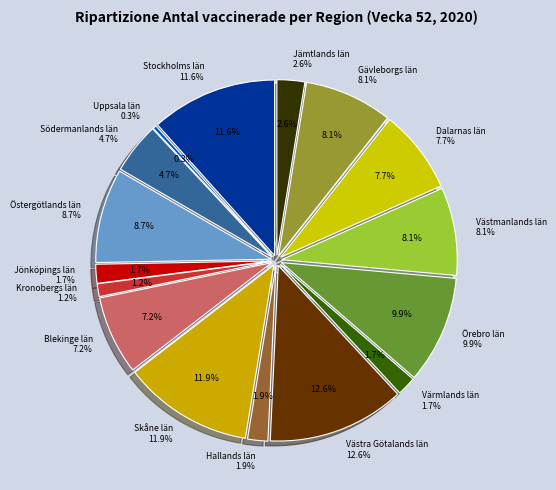

To the nearest percent, what percentage of the pie is Örebro län?

10%